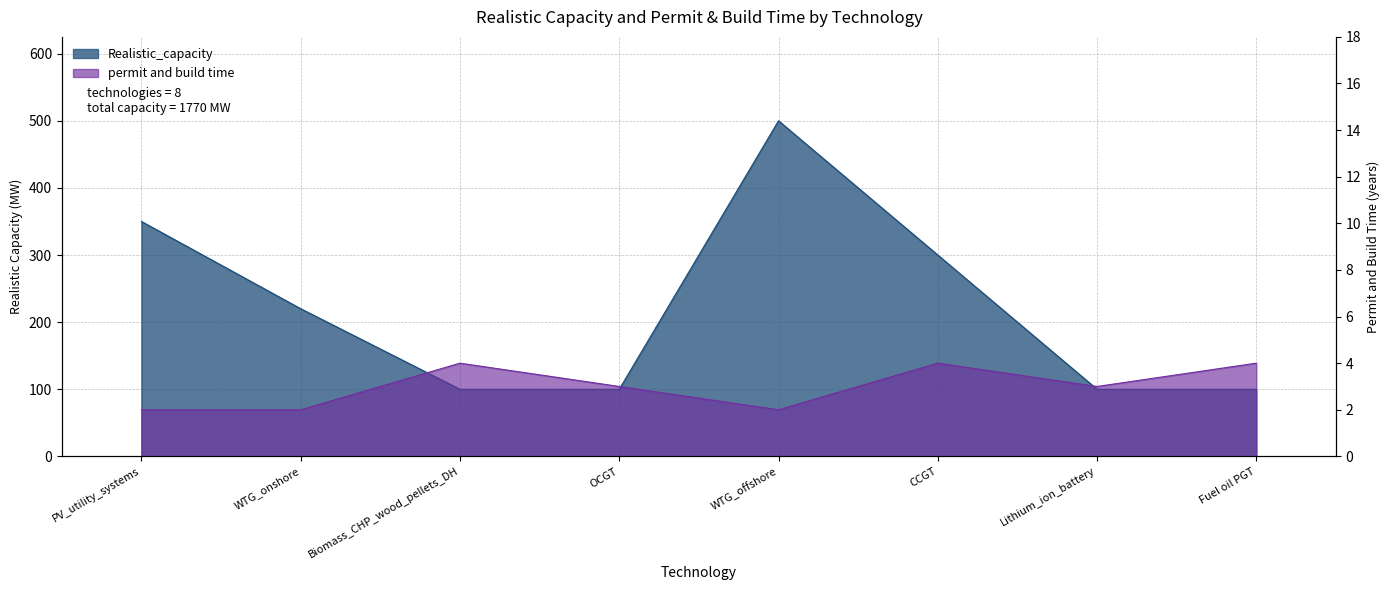

True or false: Realistic_capacity and permit and build time cross at least once.

False